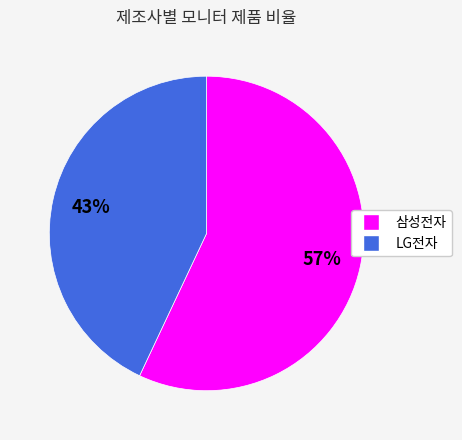

To the nearest percent, what is the difference between the LG전자 and 삼성전자 slice percentages?

14%